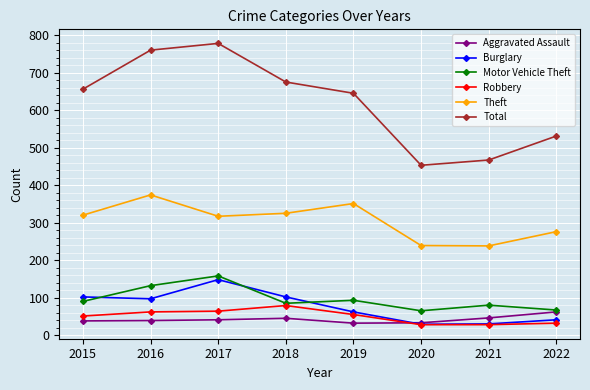

What is the smallest value displayed?

28